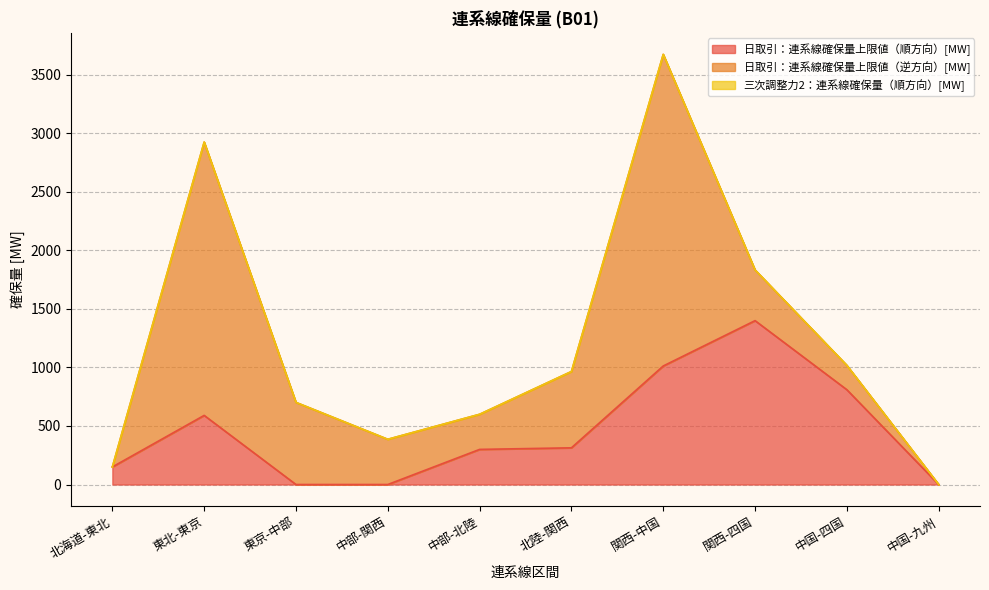

Reading left to right, transcribe all the data shown in this chart.

日取引：連系線確保量上限値（順方向）[MW]: 150.0	590.5	0.0	0.0	300.0	313.5	1012.7	1400.0	809.8	0.0
日取引：連系線確保量上限値（逆方向）[MW]: 0.0	2335.0	701.5	386.4	300.0	651.9	2662.2	433.1	207.9	0.0
三次調整力2：連系線確保量（順方向）[MW]: 0.0	0.0	0.0	0.0	0.0	0.0	0.0	0.0	0.0	0.0